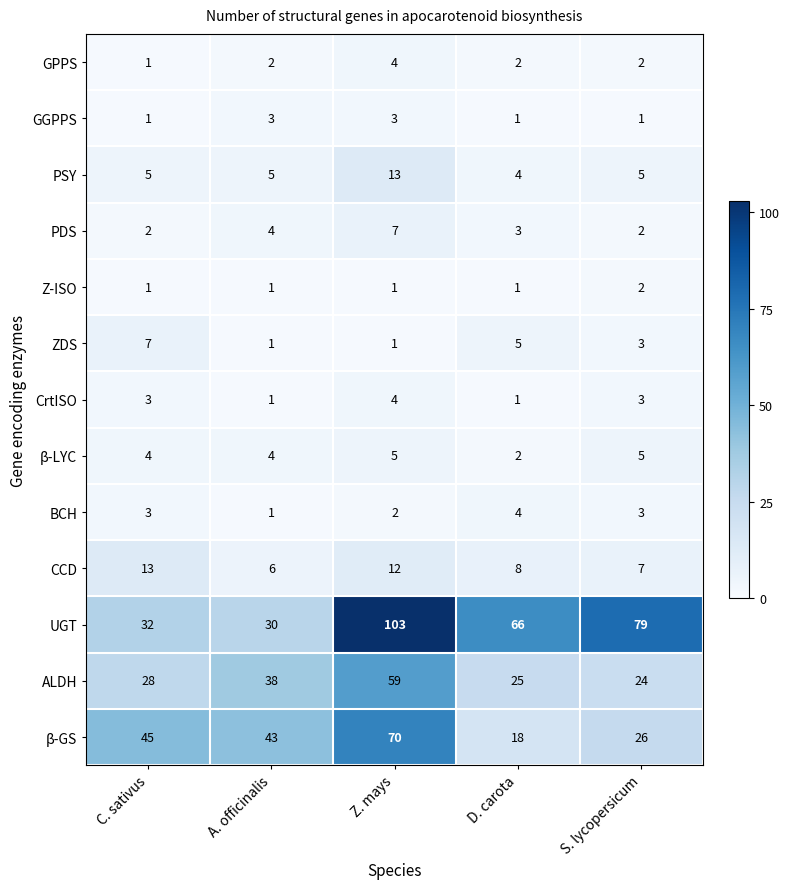

What is the maximum value for ZDS?

7